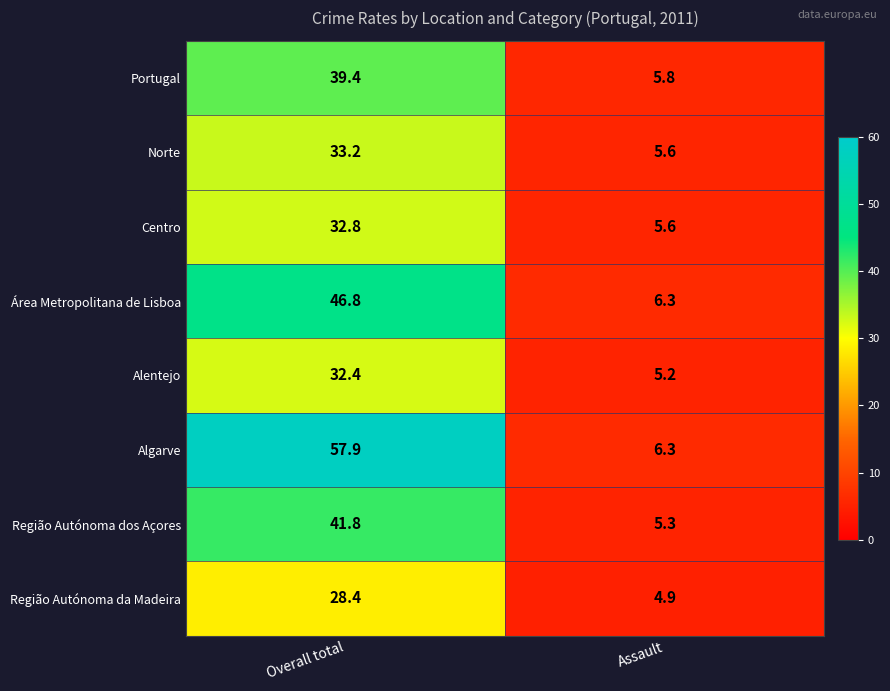

What is the spread (max minus min) of values at Assault?

1.4